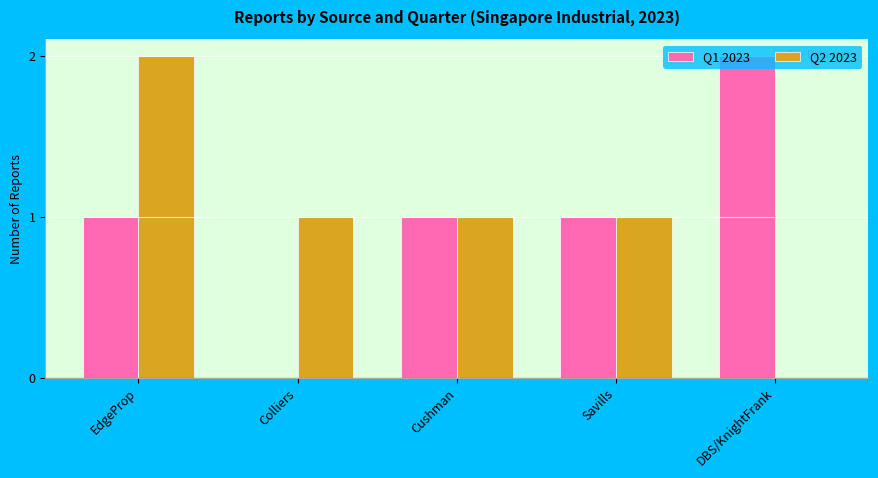

Is the value of Q2 2023 at DBS/KnightFrank greater than the value of Q1 2023 at EdgeProp?

No